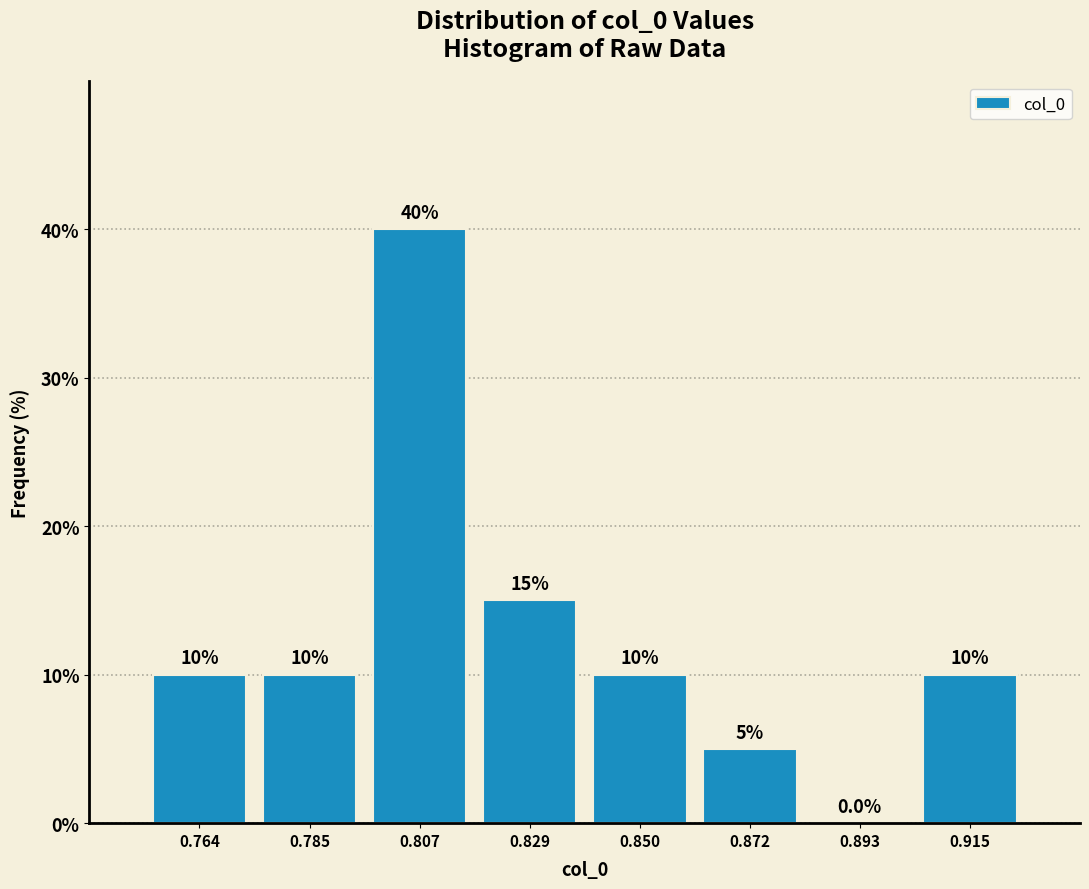

What is the height of the bar covering 0.860 to 0.880 on the x-axis? The bar edges are not printed on the chart, so give them approximately, as read against the axis.

5.0